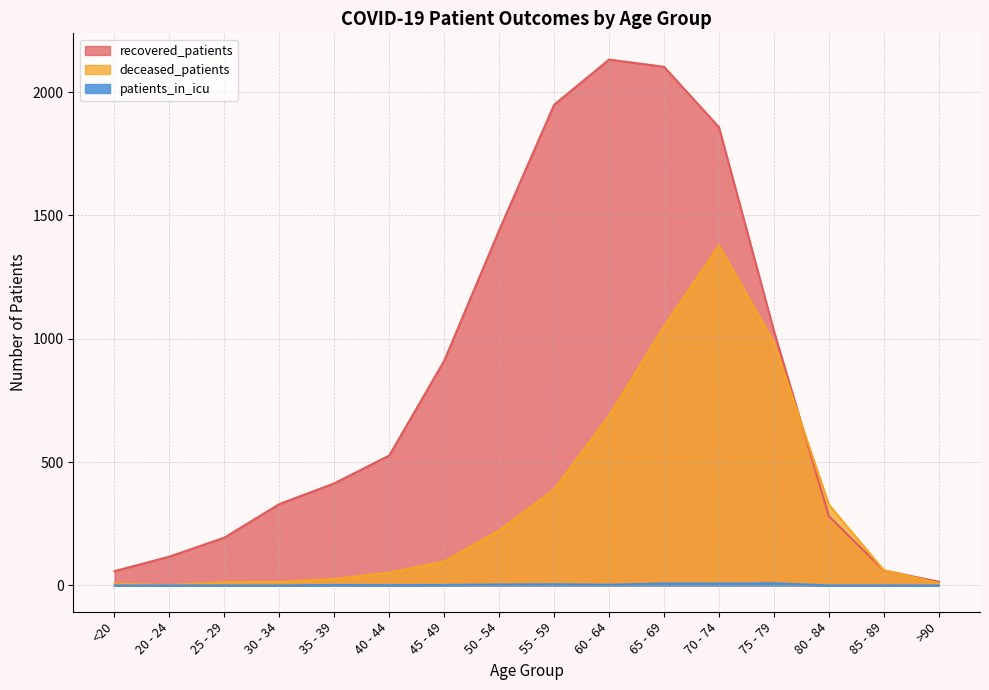

Count the number of categories in the chart.

16